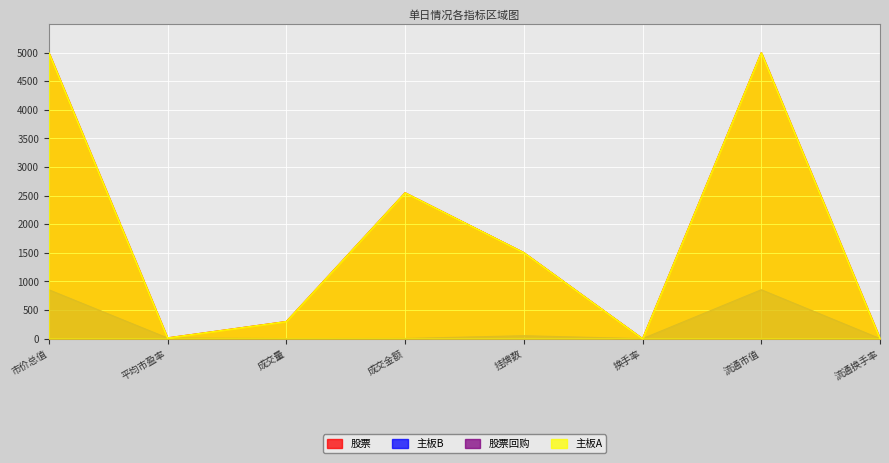

True or false: 股票 has a value of 51.0 at 挂牌数.

True